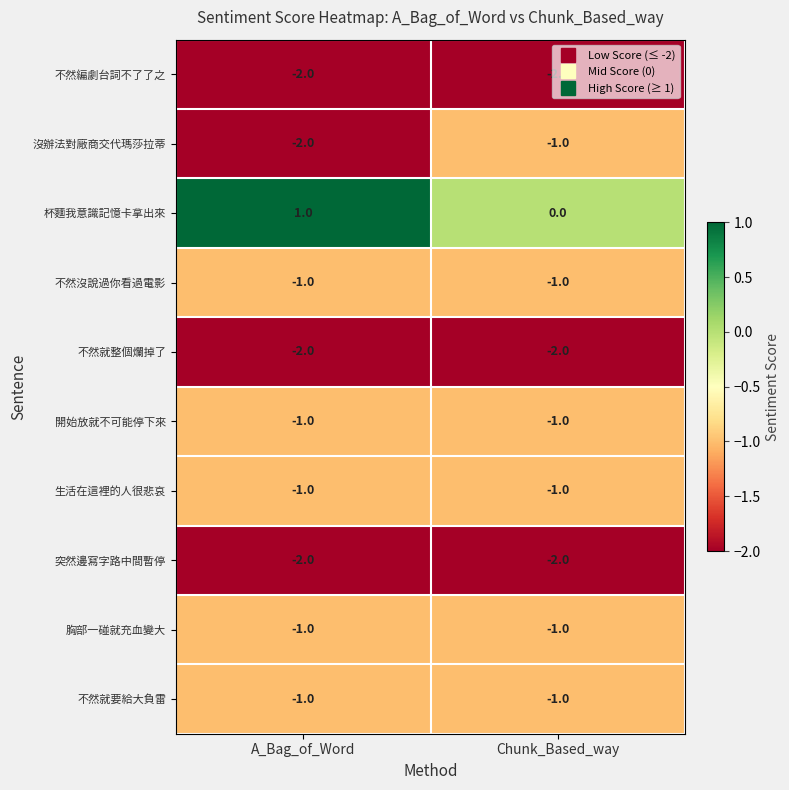

What is the sum of all 沒辦法對廠商交代瑪莎拉蒂 values?

-3